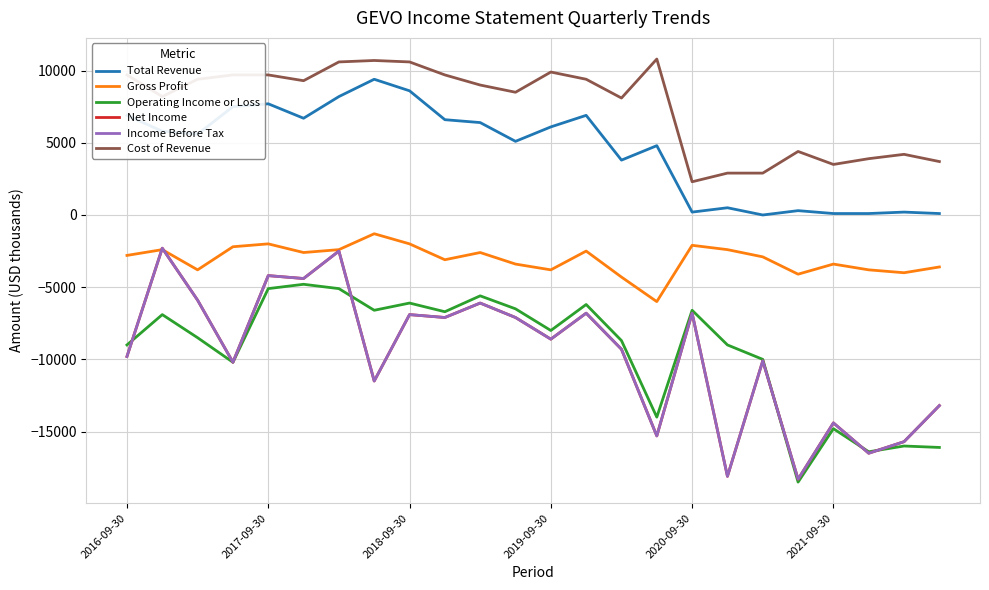

Does the chart display data point markers on the line(s)?

No